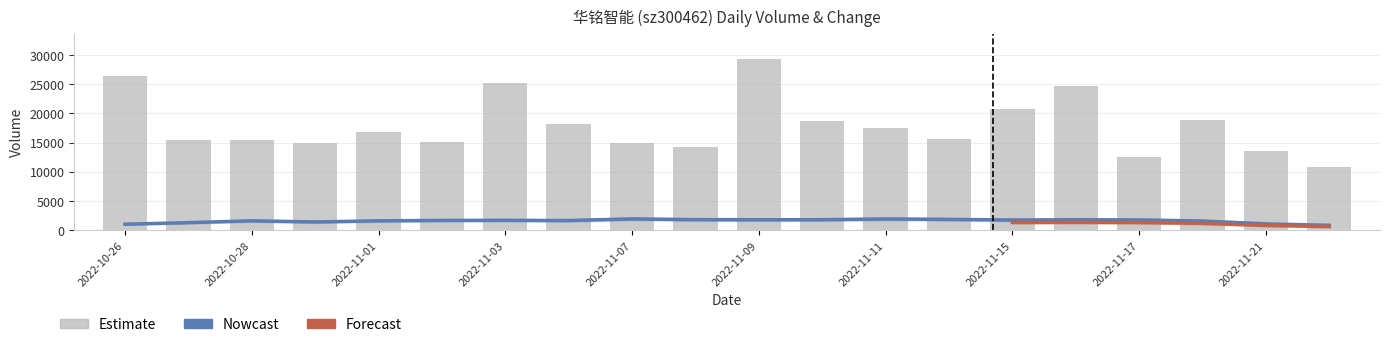

What is the greatest value displayed?

29238.0